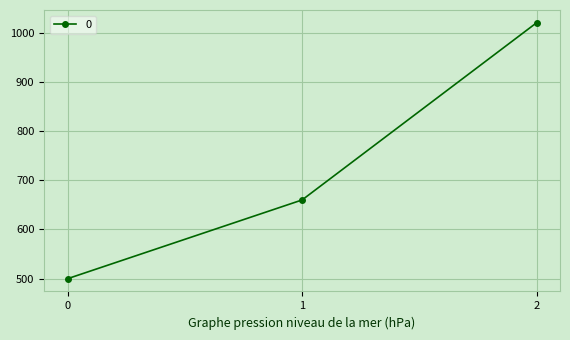

What is the value of the 3rd point from the left?

1020